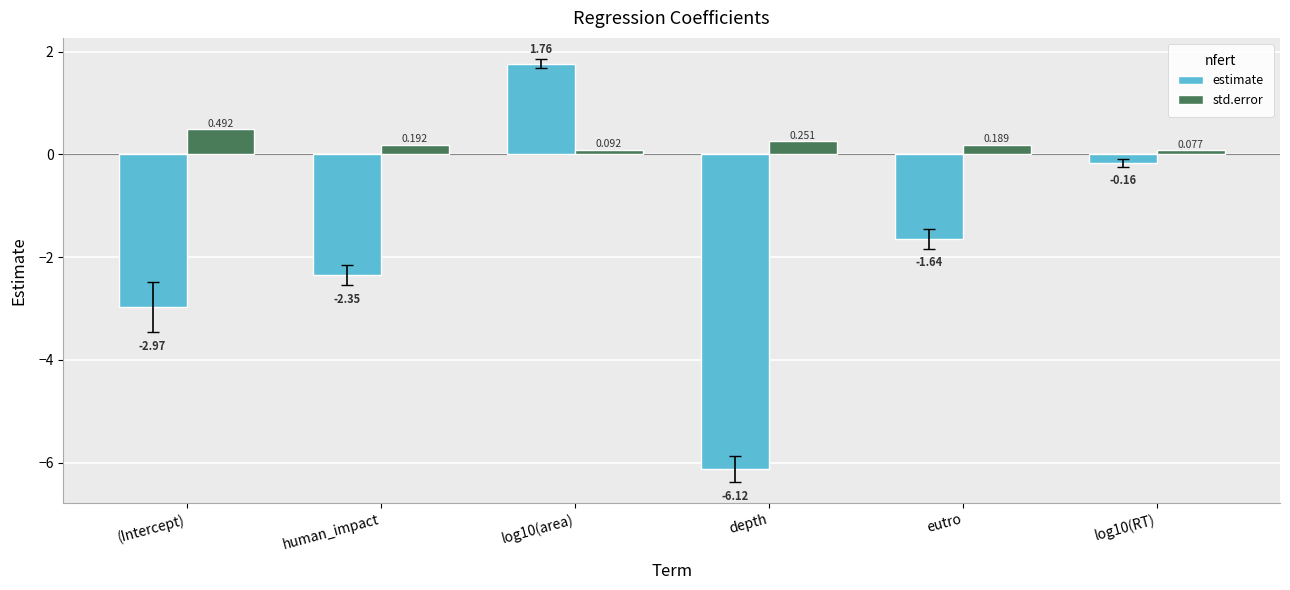

Are the bars horizontal?

No